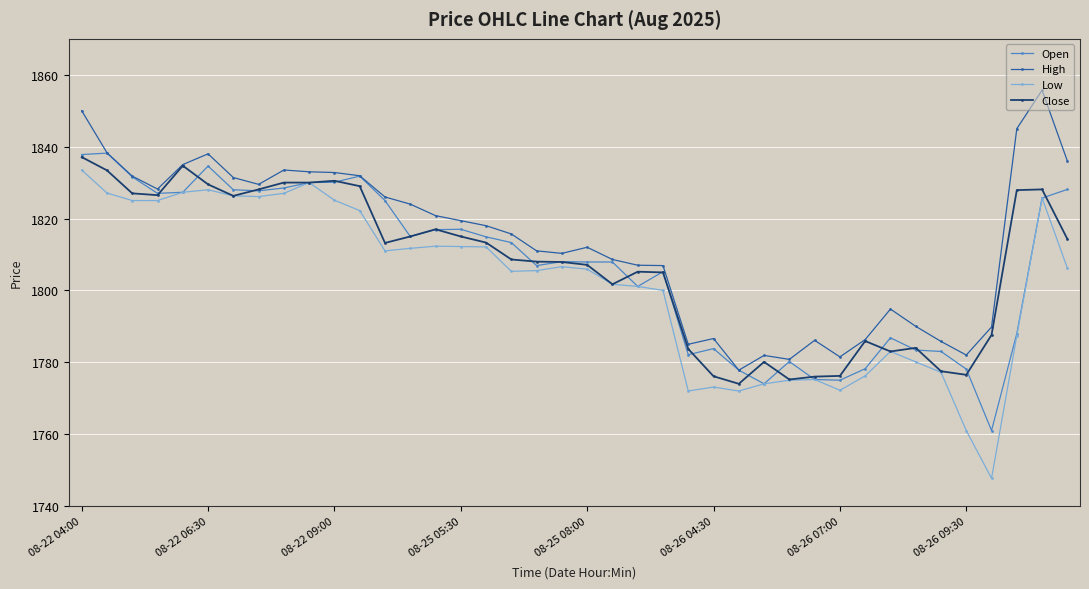

True or false: Open has more than 1 points higher than both neighbors.

True